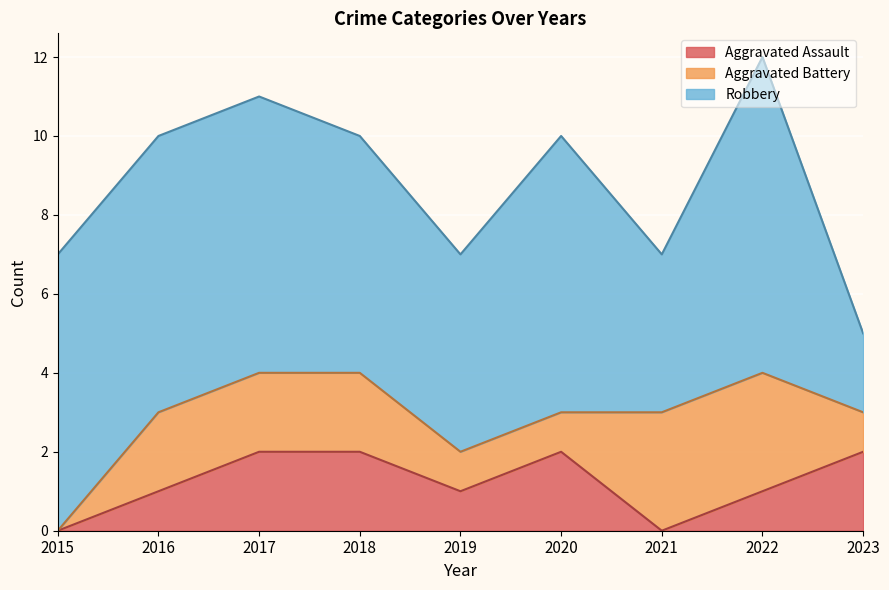

How many values in Aggravated Battery are above zero?

8